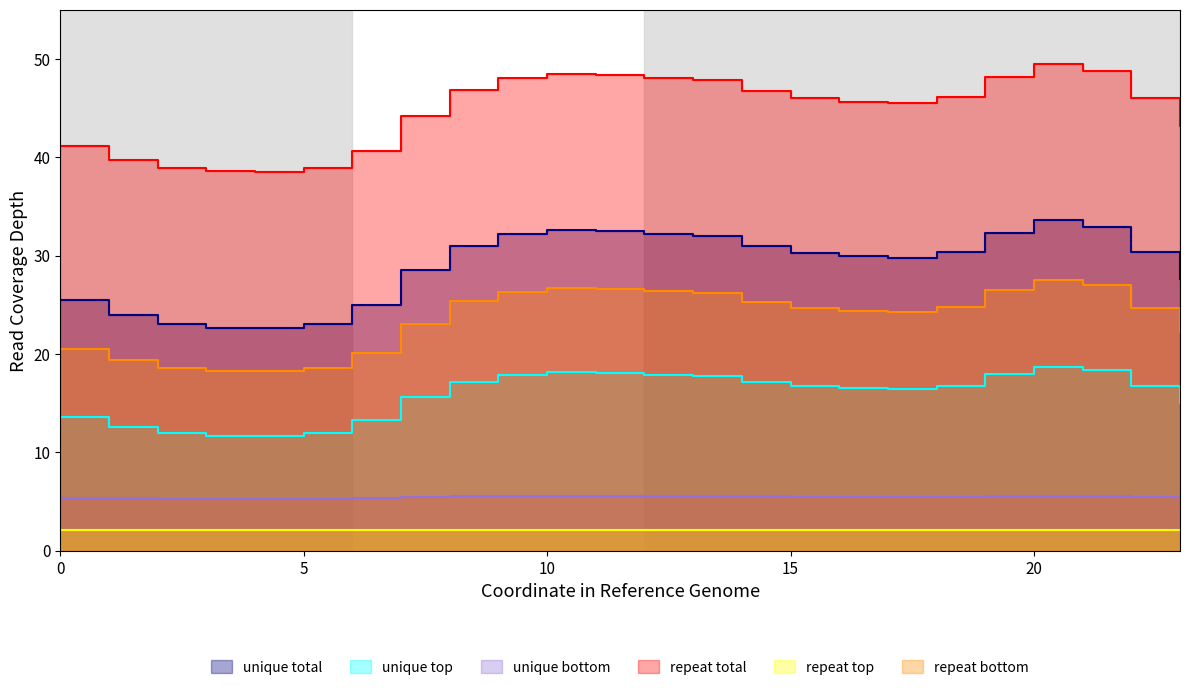

In repeat total, how many points are higher than both neighbors (excluding endpoints)?

2